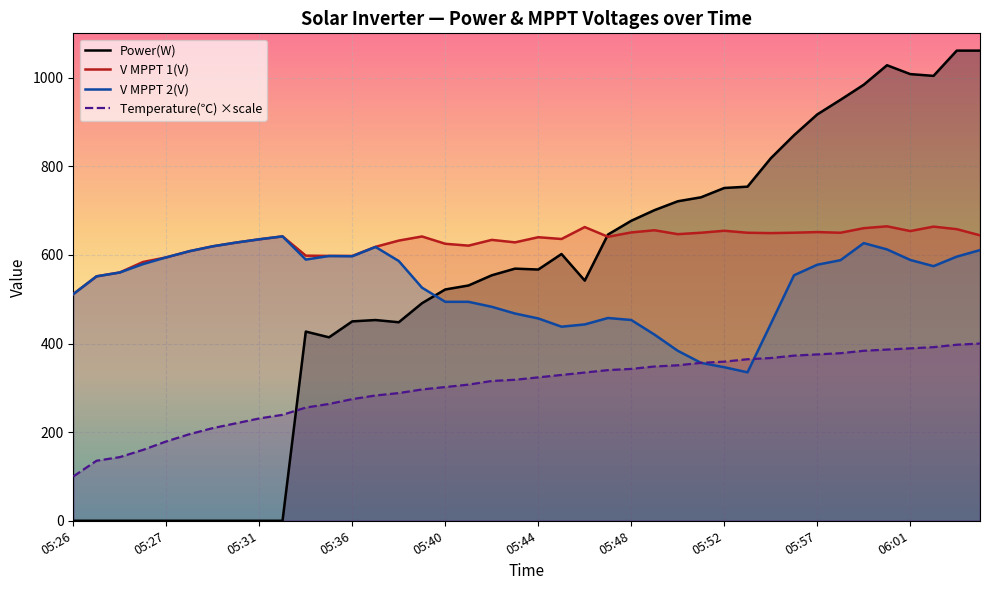

Reading left to right, extract all data points from this chart.

Power(W): 0.0	0.0	0.0	0.0	0.0	0.0	0.0	0.0	0.0	0.0	427.0	414.0	450.0	453.0	448.0	491.0	522.0	531.0	554.0	569.0	567.0	602.0	542.0	646.0	677.0	701.0	721.0	730.0	751.0	754.0	818.0	870.0	917.0	950.0	984.0	1028.0	1008.0	1004.0	1061.0	1061.0
V MPPT 1(V): 511.6	551.6	560.4	584.0	594.4	608.4	619.4	627.8	635.2	641.8	598.3	597.7	597.6	618.2	632.3	641.6	625.1	620.9	633.9	628.3	639.9	635.9	662.8	640.9	650.7	655.6	646.8	650.0	654.5	650.0	649.2	650.1	651.5	650.0	660.3	664.5	653.8	663.8	658.1	644.2
V MPPT 2(V): 511.5	551.6	560.3	579.3	594.5	608.4	619.4	627.8	635.2	641.8	589.5	597.5	597.0	617.9	586.2	526.0	494.1	494.1	482.9	467.7	456.6	438.0	443.1	457.6	453.1	420.1	383.6	356.4	346.5	335.0	444.1	554.0	577.8	588.1	626.6	612.4	588.6	574.6	596.1	610.8
Temperature(℃) ×scale: 100.0	135.5	143.6	160.0	179.1	195.5	209.1	220.0	230.9	239.1	255.5	263.6	274.5	282.7	288.2	296.4	301.8	307.3	315.5	318.2	323.6	329.1	334.5	340.0	342.7	348.2	350.9	356.4	359.1	364.5	367.3	372.7	375.5	378.2	383.6	386.4	389.1	391.8	397.3	400.0